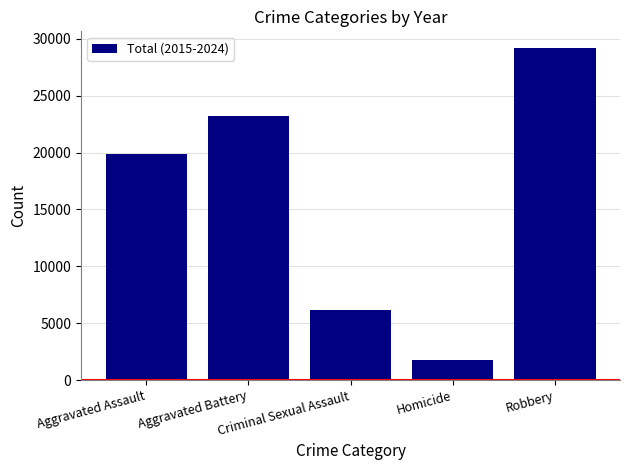

Reading left to right, transcribe all the data shown in this chart.

19883	23210	6143	1800	29198